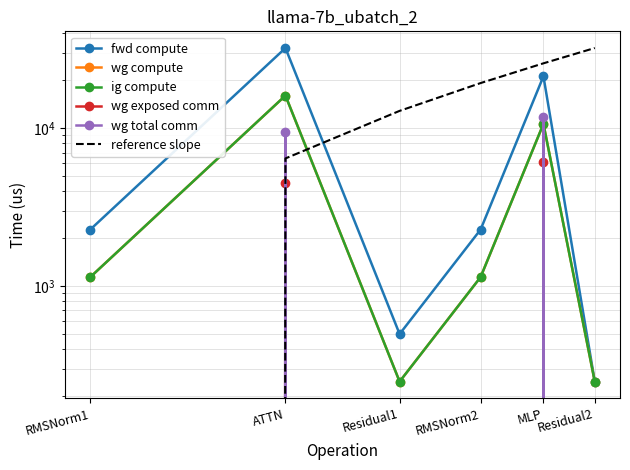

What is the sum of the wg compute values at RMSNorm2 and ATTN?

17193.8